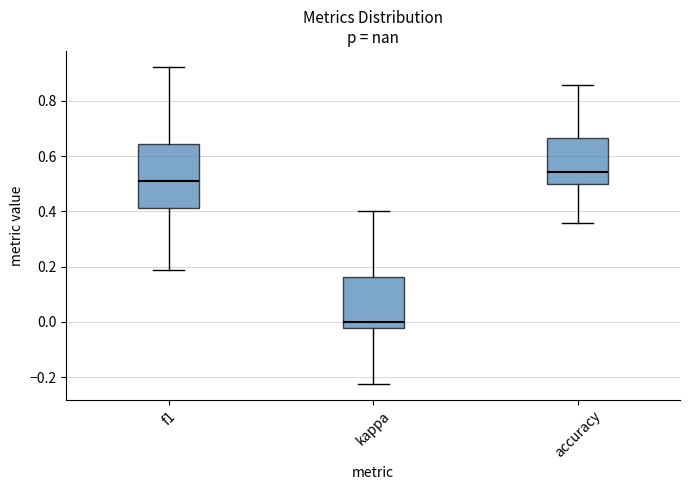

Which box's median line is the highest?

accuracy